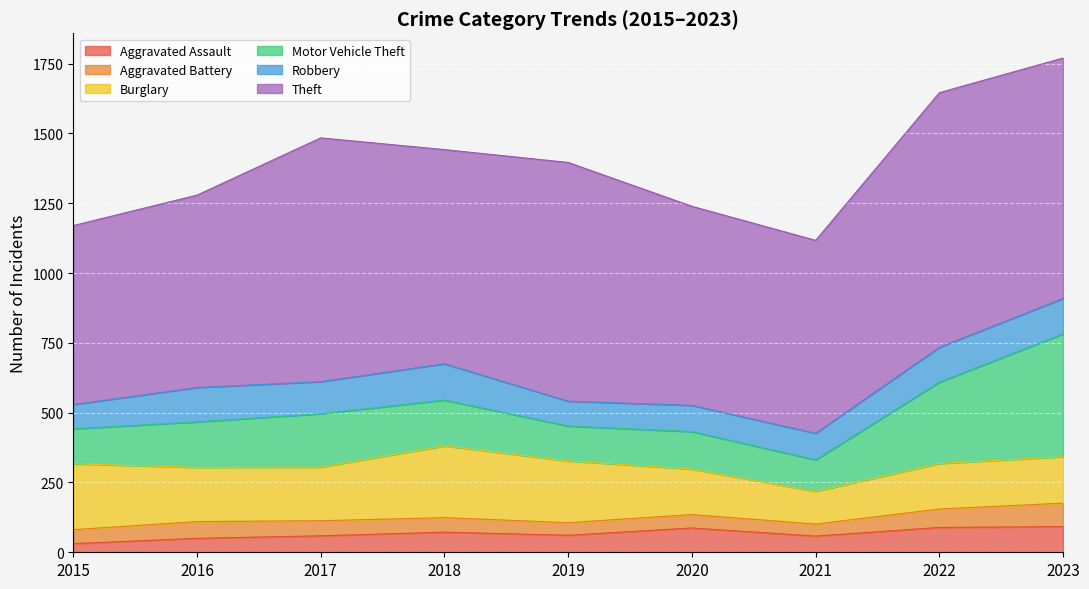

What is the average value of the Robbery series?

109